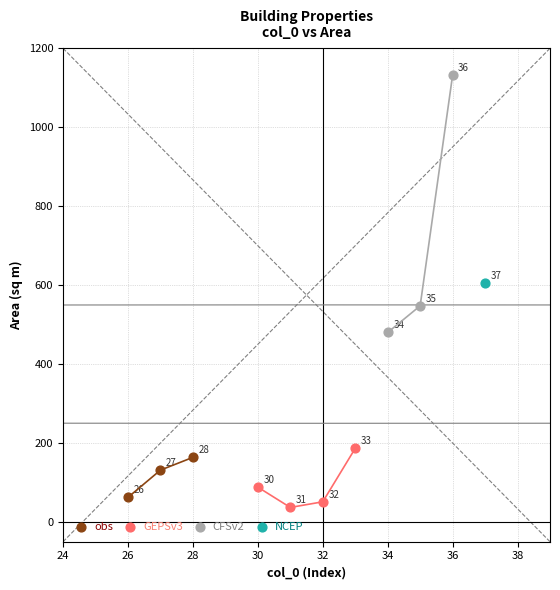

Which series reaches the maximum Y coordinate?

CFSv2